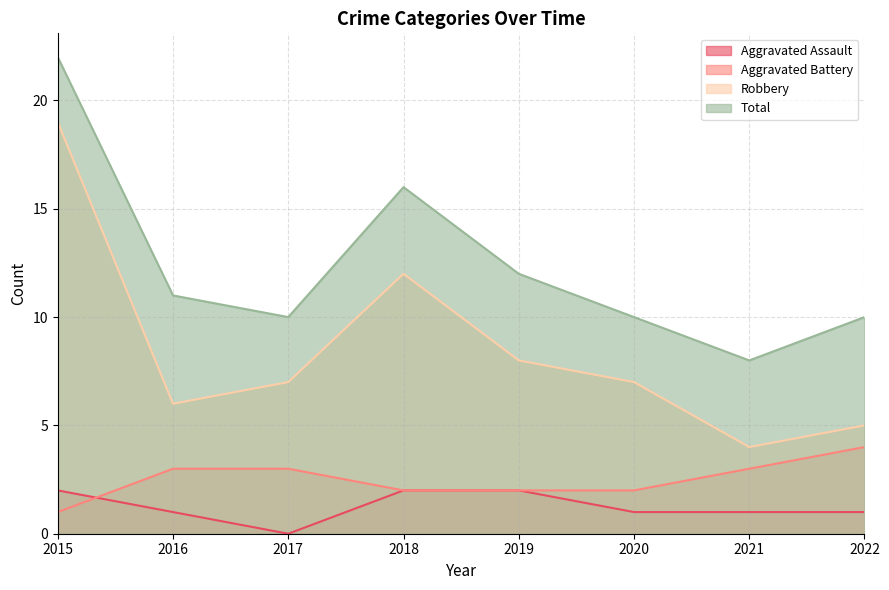

What is the difference between the Total values at 2019 and 2022?

2